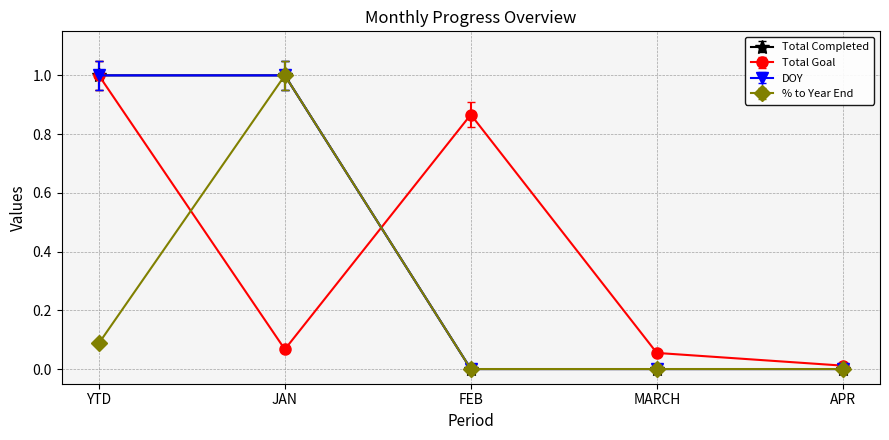

Which category has the lowest value in the Total Goal series?

APR